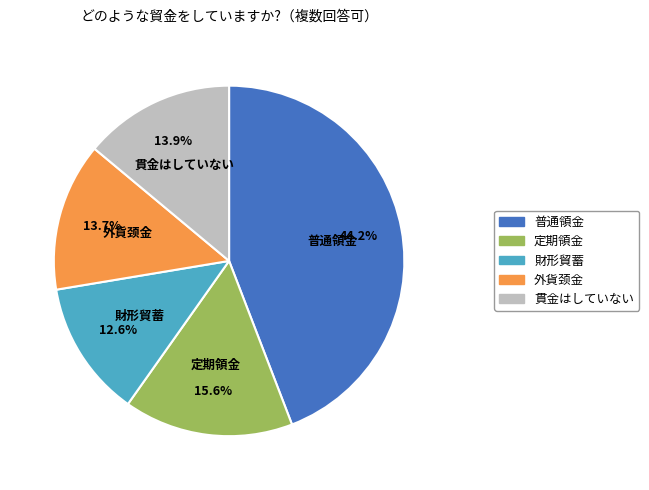

What is the largest slice in the pie chart?

普通領金